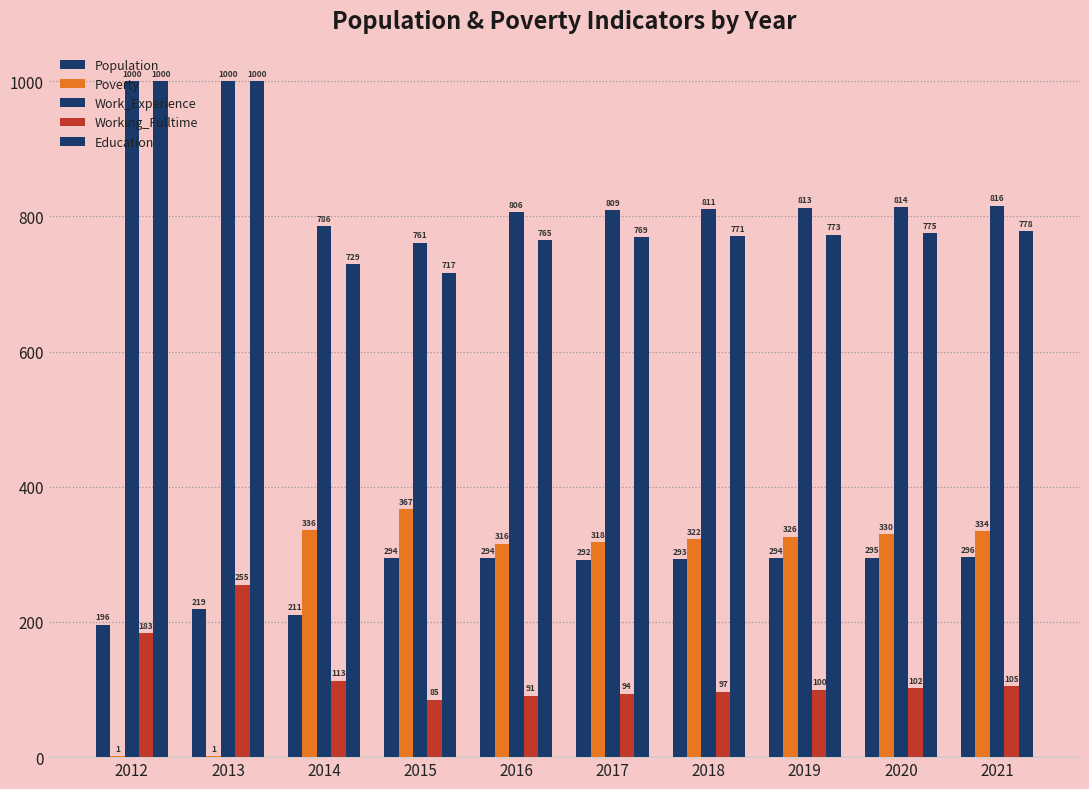

What is the spread (max minus min) of values at 2017?

715